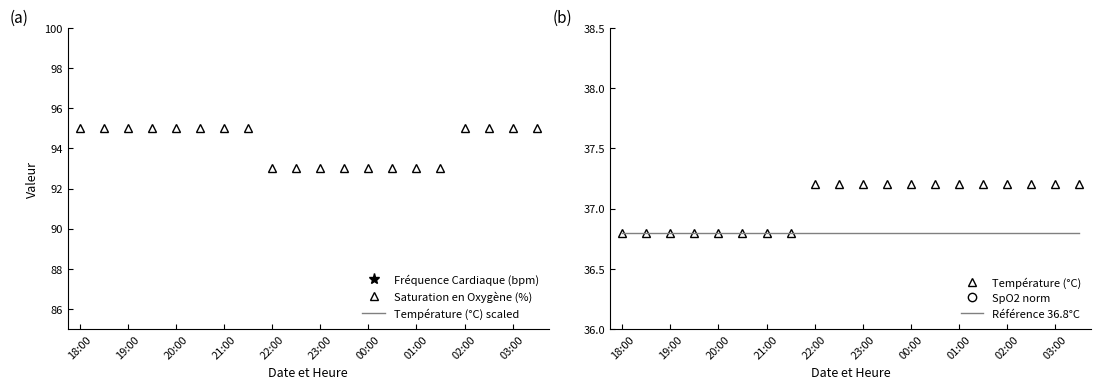

The Saturation en Oxygène (%) series shows 95 at 03:00. True or false?

True